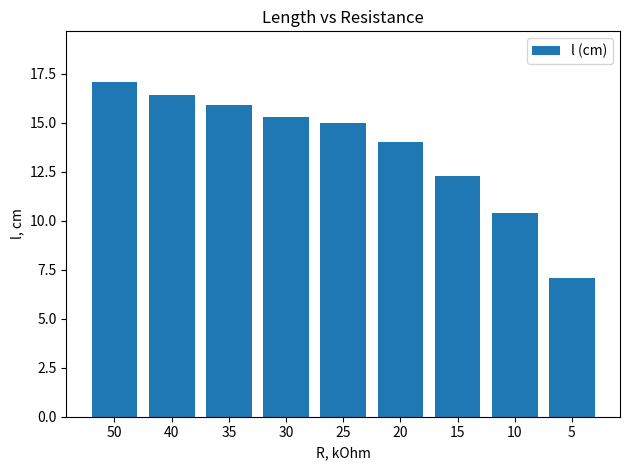

List the labels in order of value, largest first.

50, 40, 35, 30, 25, 20, 15, 10, 5